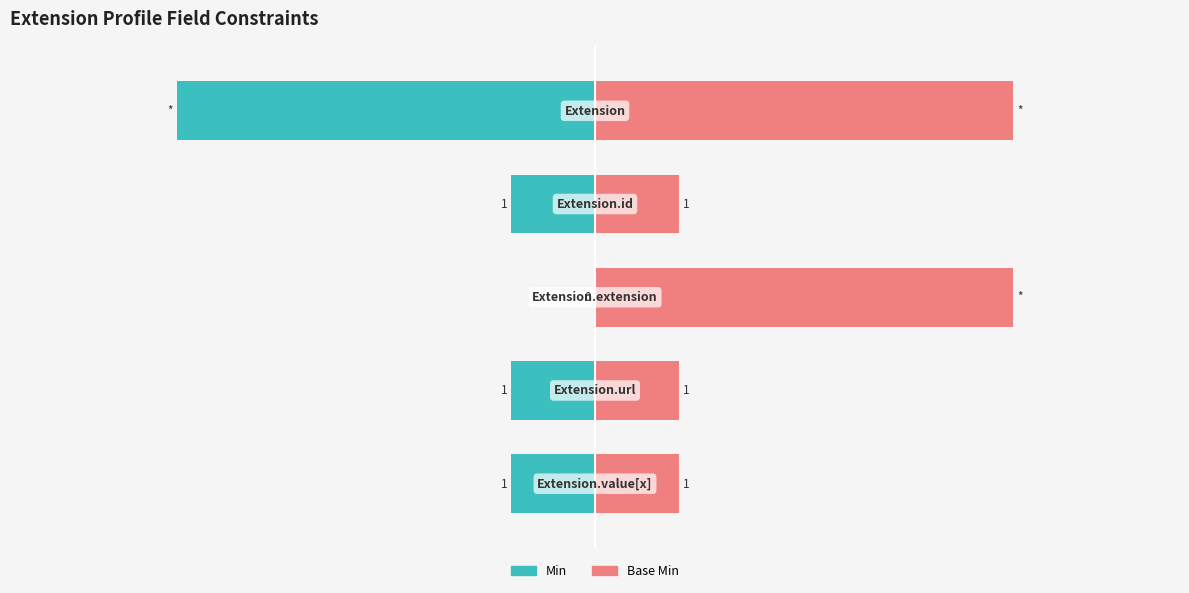

Reading left to right, extract all data points from this chart.

Min: −8=-5	−6=-1	−4=0	−2=-1	0=-1
Base Min: −8=5	−6=1	−4=5	−2=1	0=1